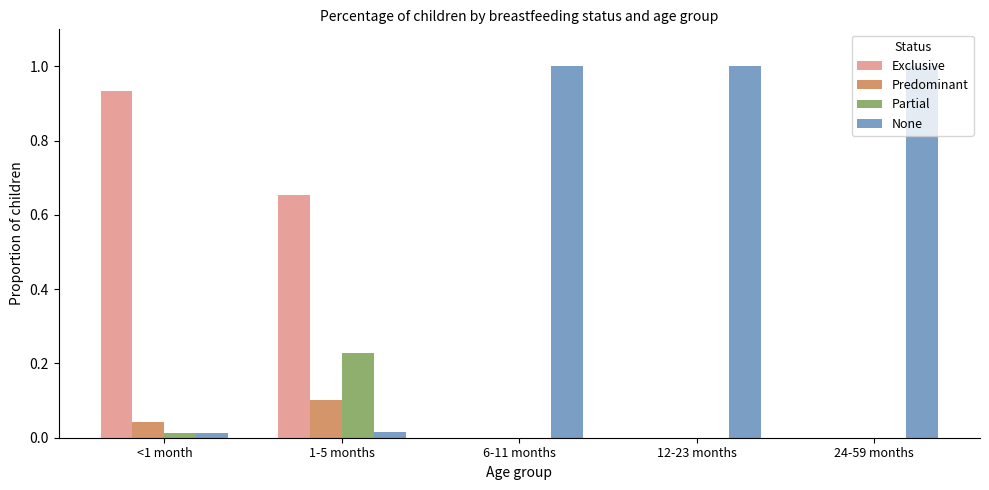

What is the greatest value displayed?

1.0